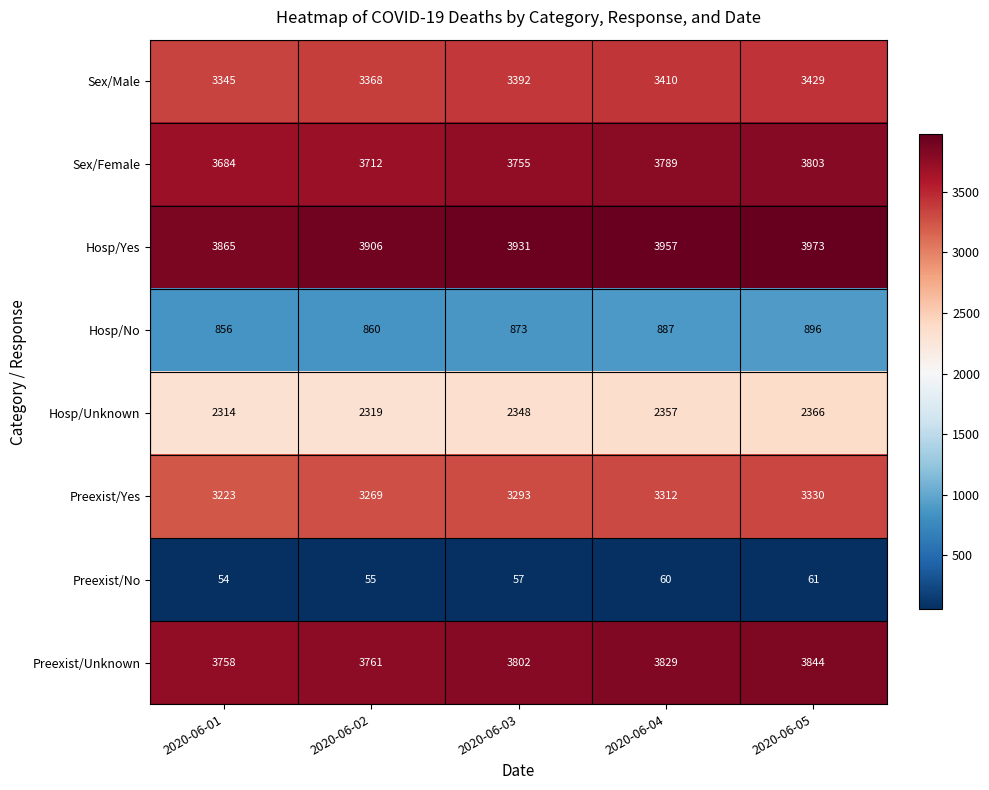

What is the difference between the highest and lowest values at 2020-06-03?

3874